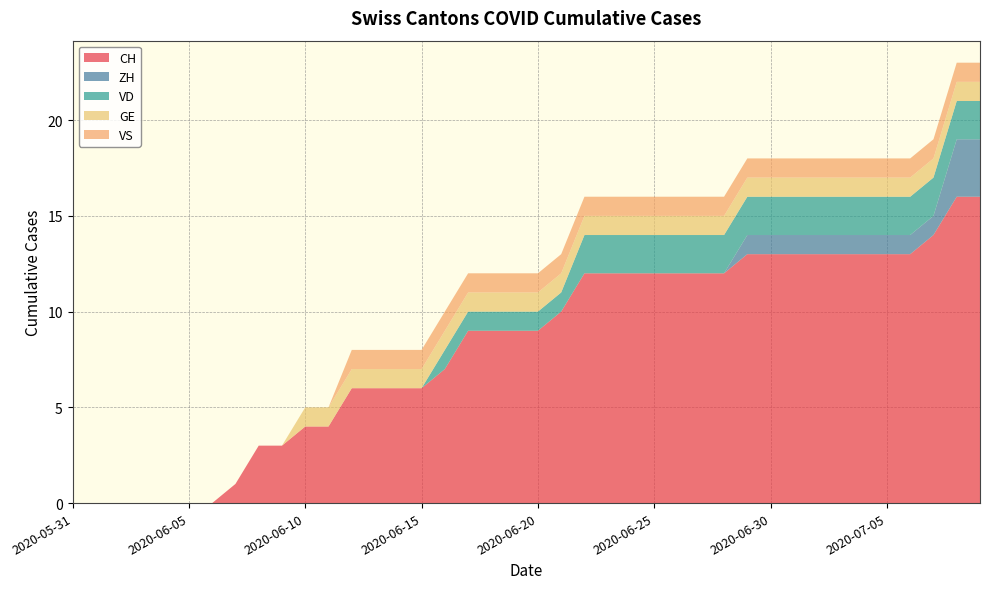

Reading right to left, transcribe all the data shown in this chart.

CH: 16	16	14	13	13	13	13	13	13	13	13	12	12	12	12	12	12	12	10	9	9	9	9	7	6	6	6	6	4	4	3	3	1	0	0	0	0	0	0	0
ZH: 3	3	1	1	1	1	1	1	1	1	1	0	0	0	0	0	0	0	0	0	0	0	0	0	0	0	0	0	0	0	0	0	0	0	0	0	0	0	0	0
VD: 2	2	2	2	2	2	2	2	2	2	2	2	2	2	2	2	2	2	1	1	1	1	1	1	0	0	0	0	0	0	0	0	0	0	0	0	0	0	0	0
GE: 1	1	1	1	1	1	1	1	1	1	1	1	1	1	1	1	1	1	1	1	1	1	1	1	1	1	1	1	1	1	0	0	0	0	0	0	0	0	0	0
VS: 1	1	1	1	1	1	1	1	1	1	1	1	1	1	1	1	1	1	1	1	1	1	1	1	1	1	1	1	0	0	0	0	0	0	0	0	0	0	0	0